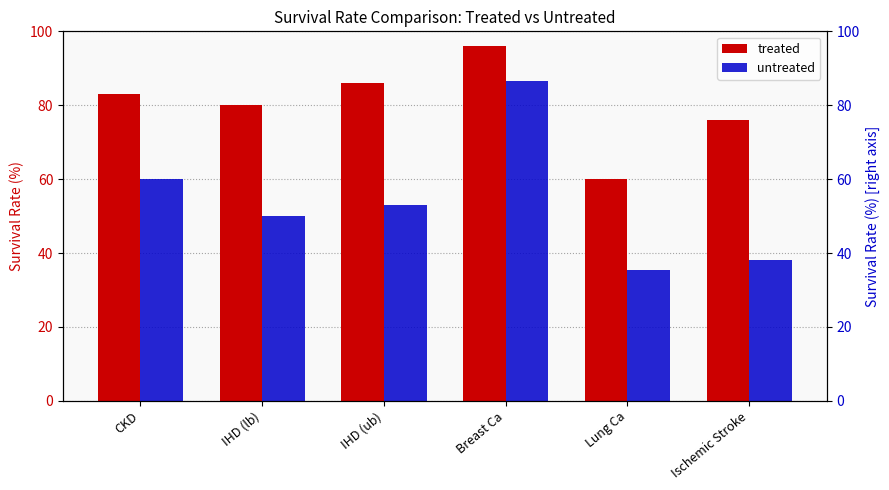

At which category is the sum across all series the highest?

Breast Ca